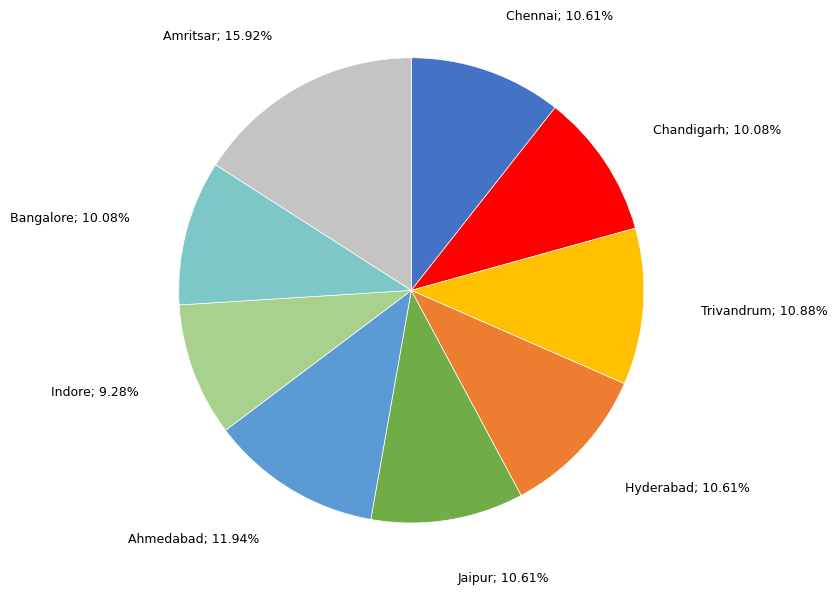

To the nearest percent, what is the average slice percentage?

11%